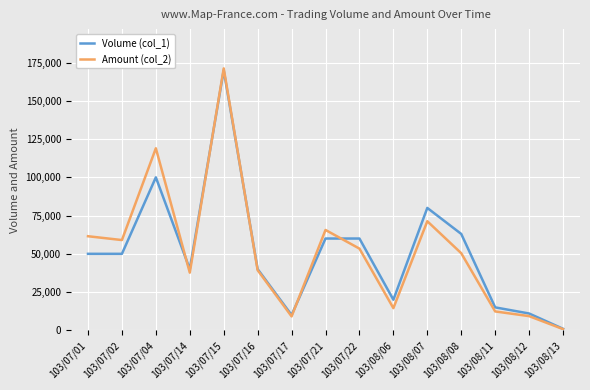

What is the difference between the second highest and second lowest values in the Volume (col_1) series?

90000